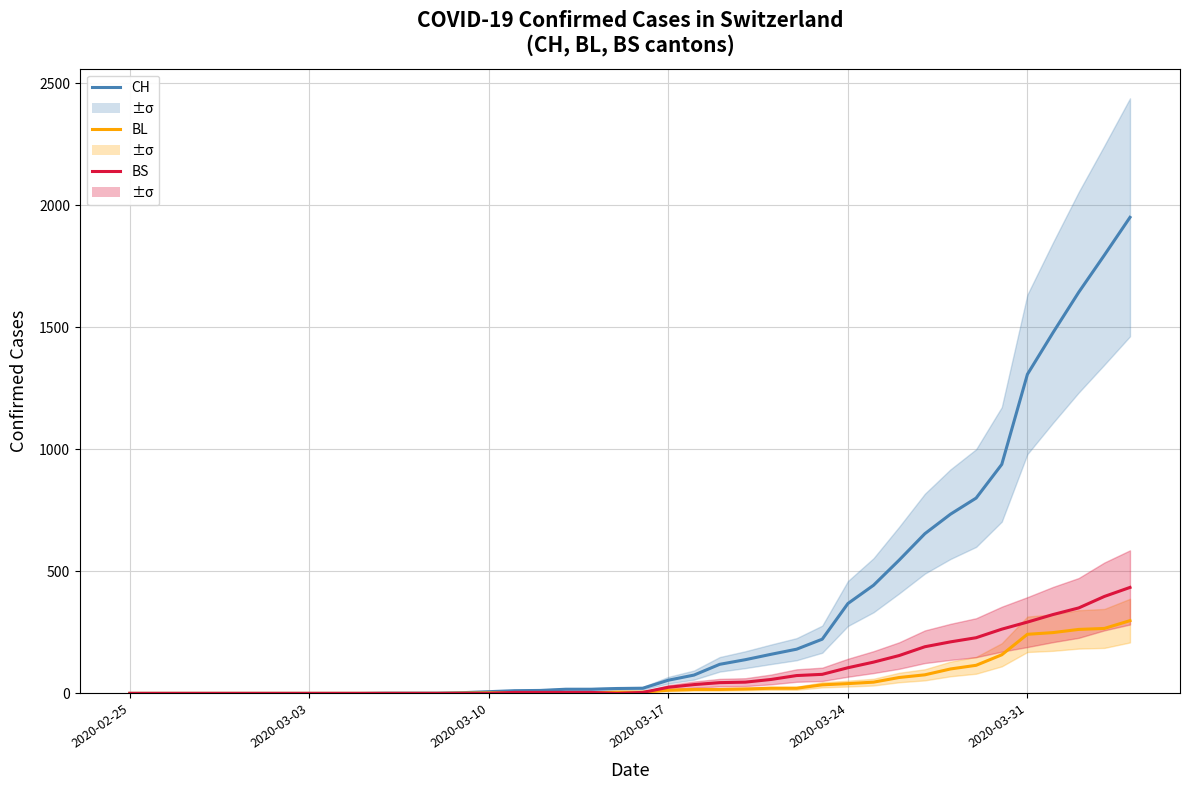

True or false: BL has more than 2 interior local peaks.

False